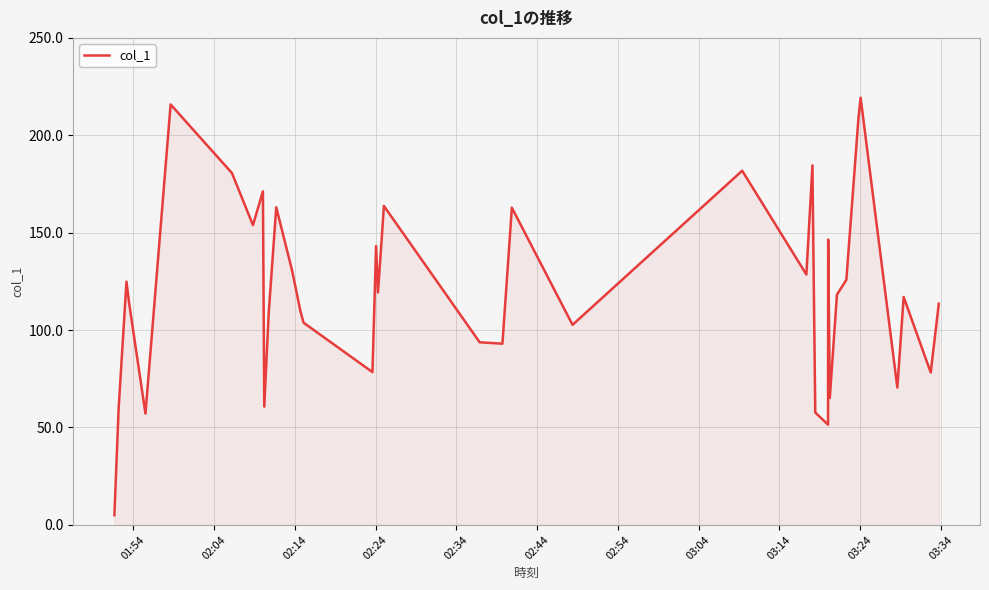

How many lines are shown in the chart?

1